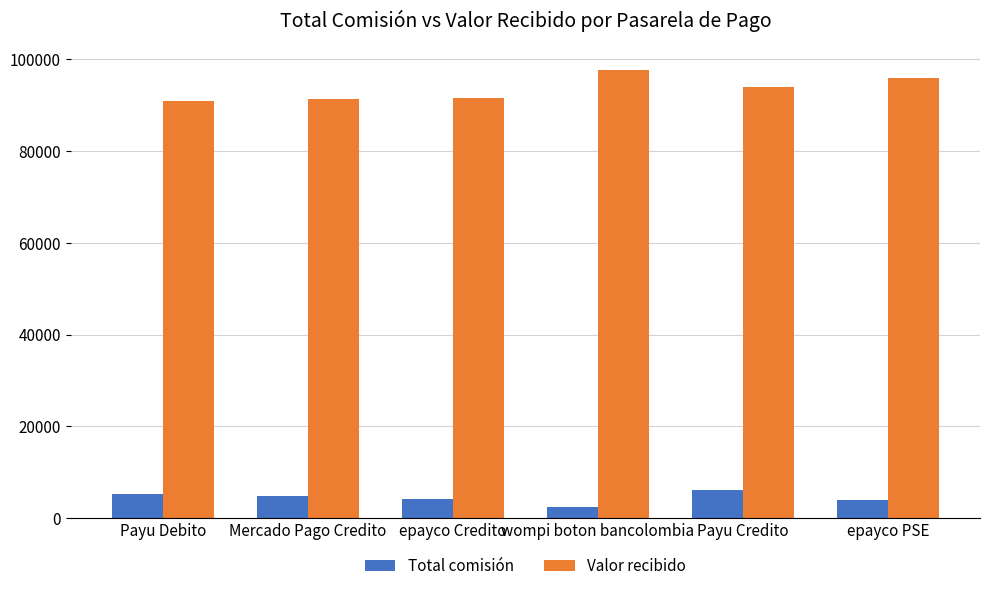

Rank the series by their average value, from highest to lowest.

Valor recibido, Total comisión